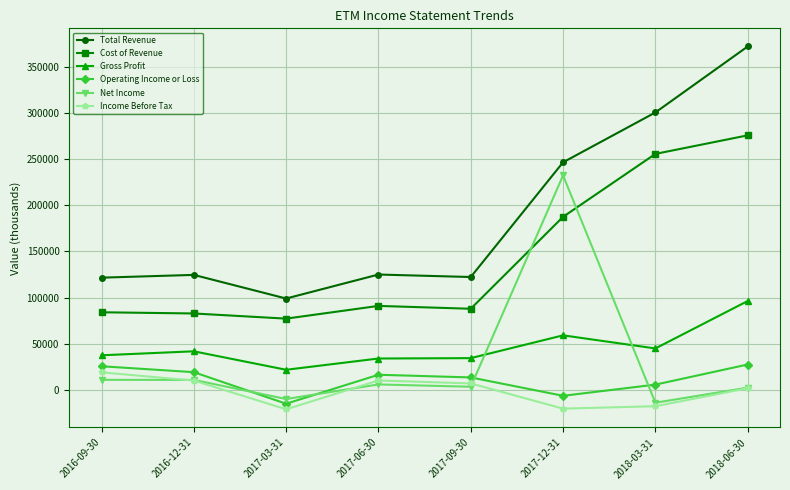

How many data points does each series have?

8